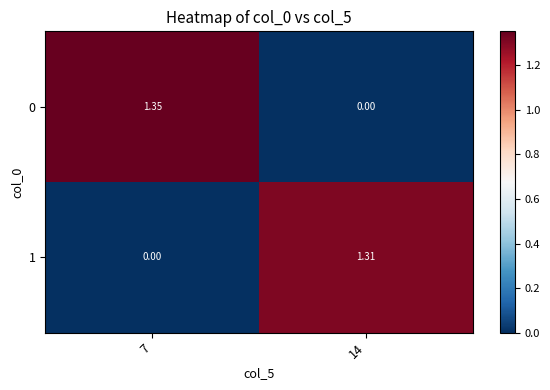

Is the value of 1 at 7 greater than the value of 0 at 7?

No